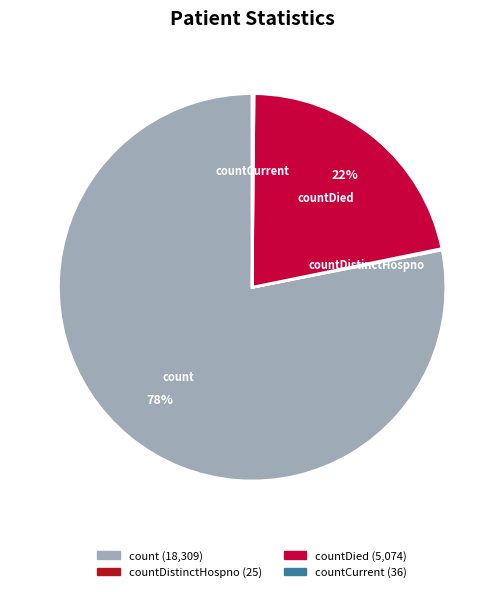

To the nearest percent, what is the difference between the largest and smallest slice percentages?

78%